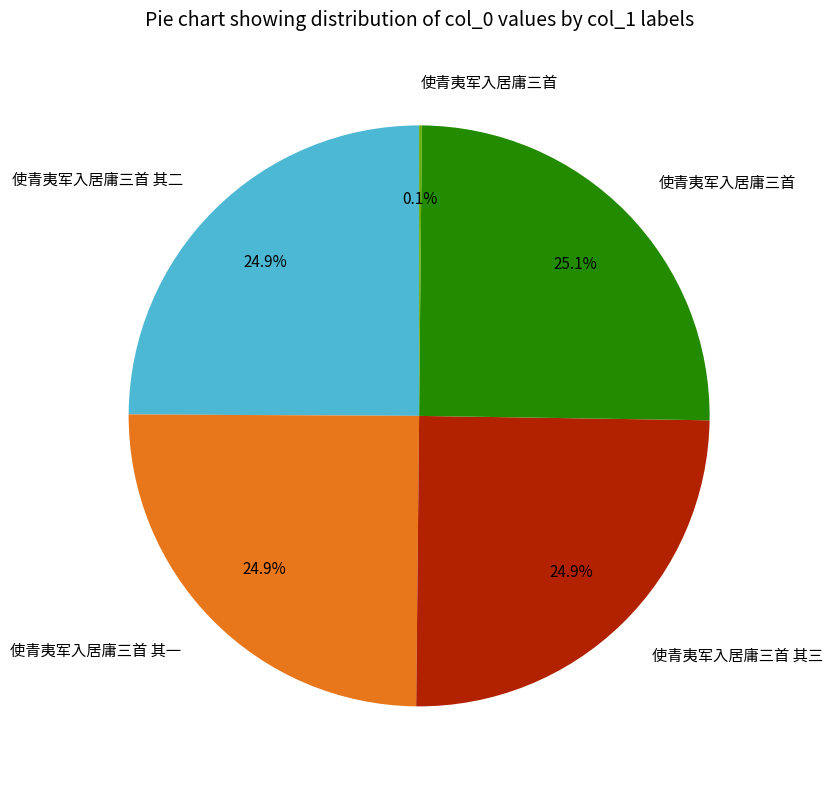

Is there a majority slice in this chart?

No